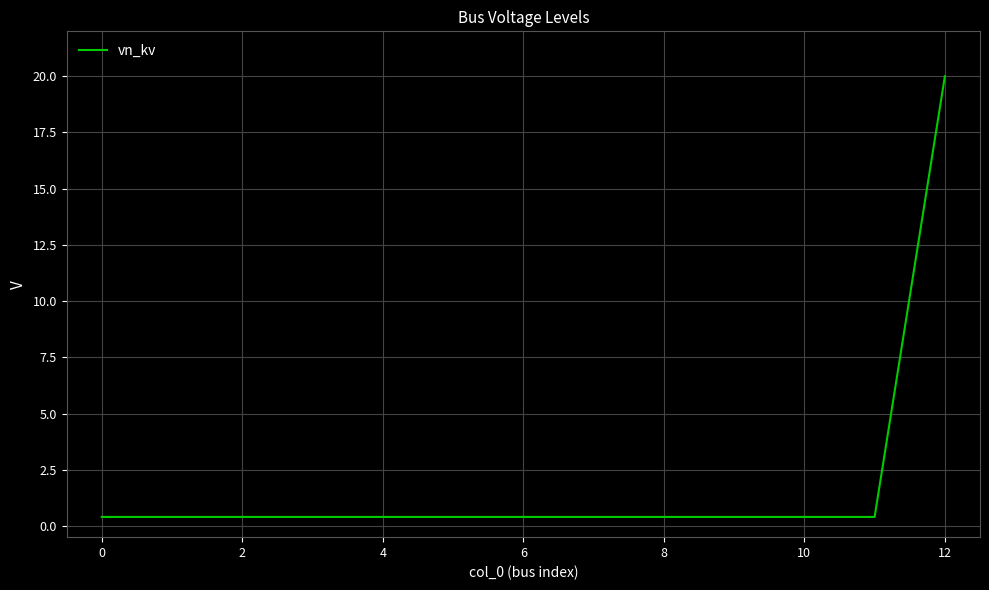

What is the difference between the maximum and minimum values?

19.6